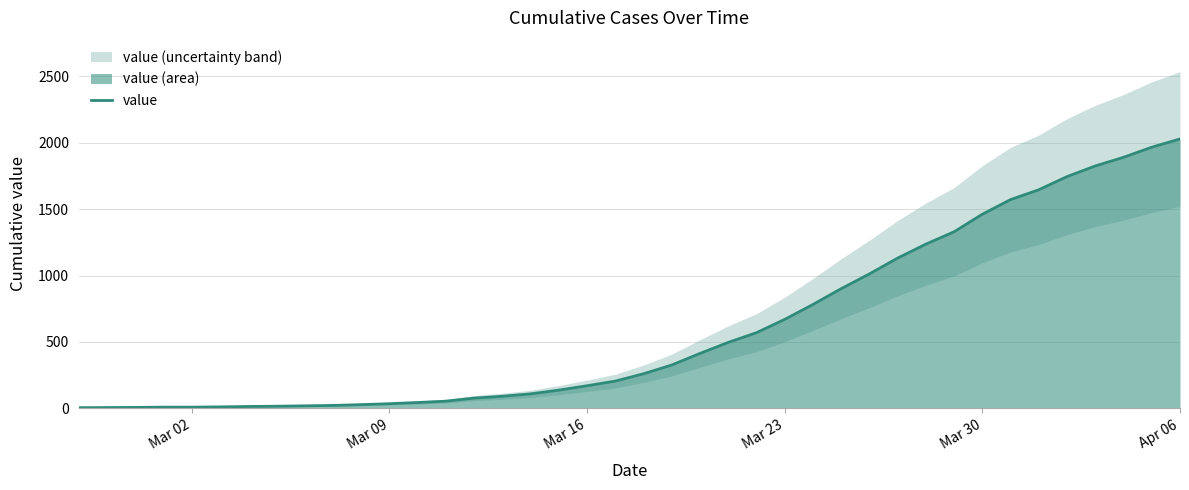

Which category has the highest value in the value series?

Apr 06